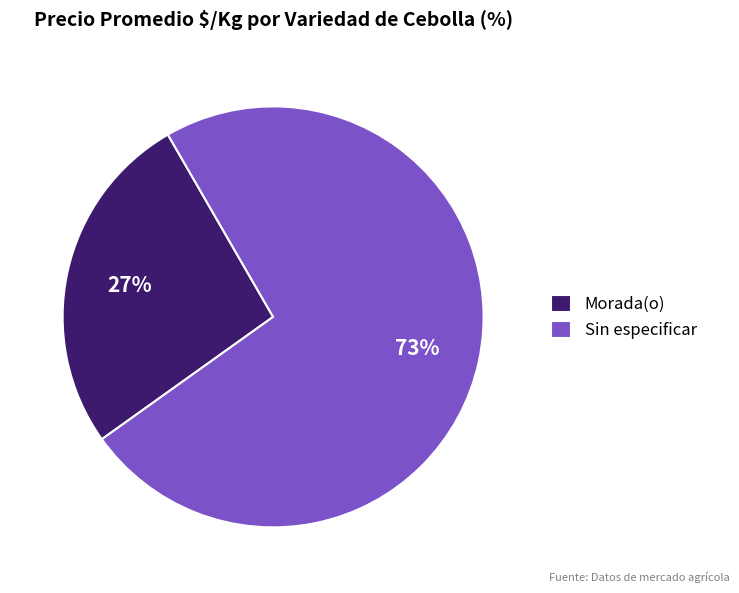

True or false: Sin especificar accounts for 73% of the total.

True